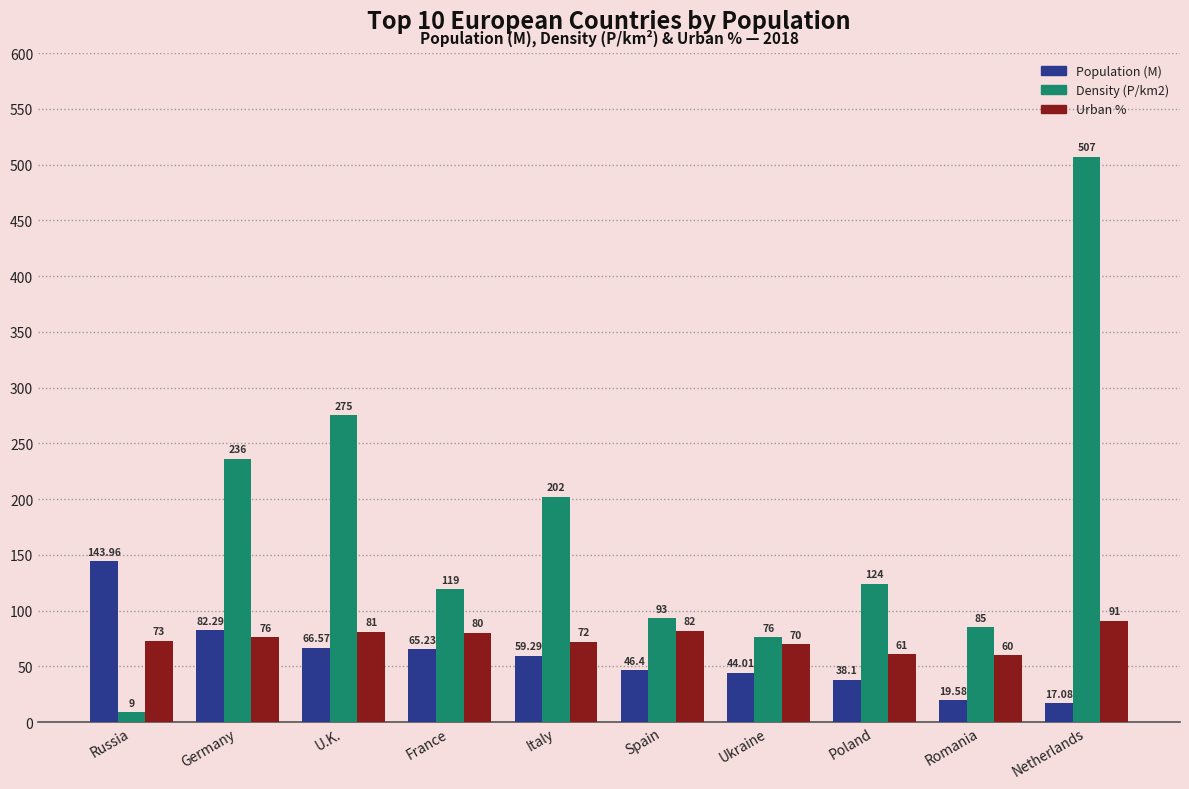

What is the label of the 4th bar from the right?

Ukraine